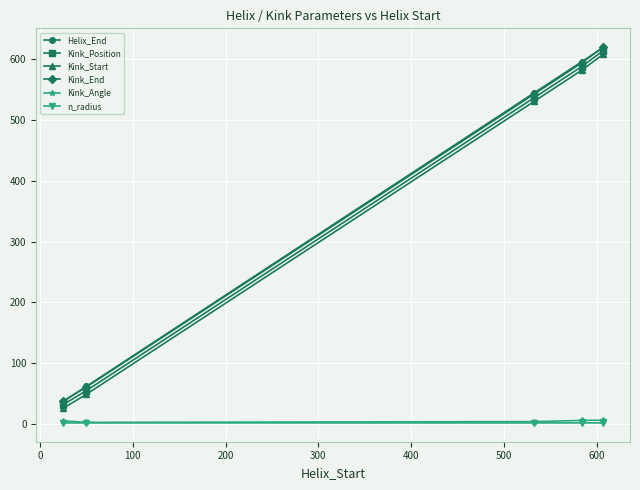

True or false: Kink_End and Kink_Angle cross at least once.

False